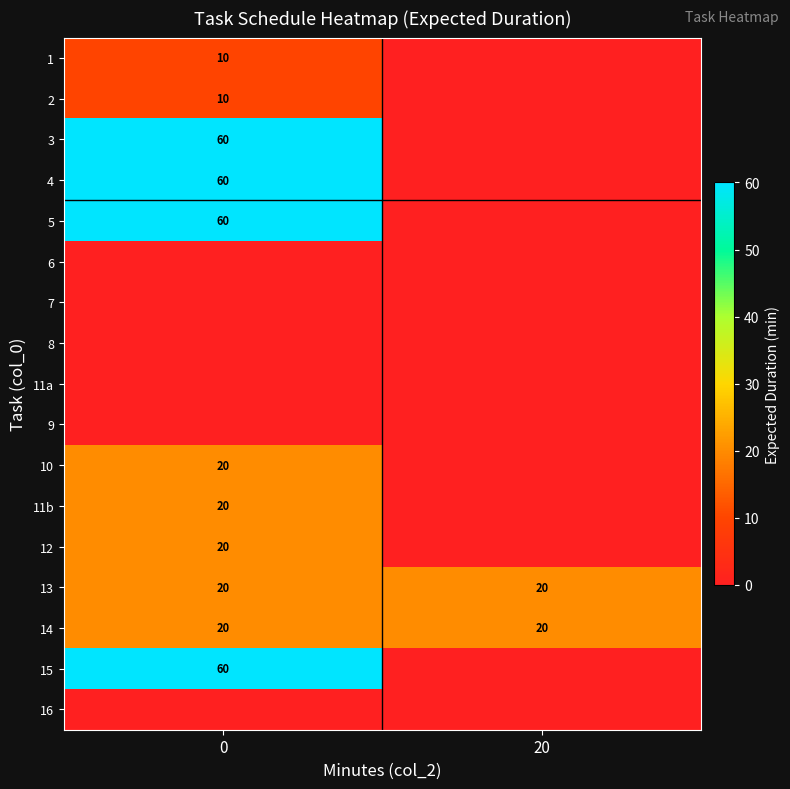

The value of 1 at 0 is 10. True or false?

True